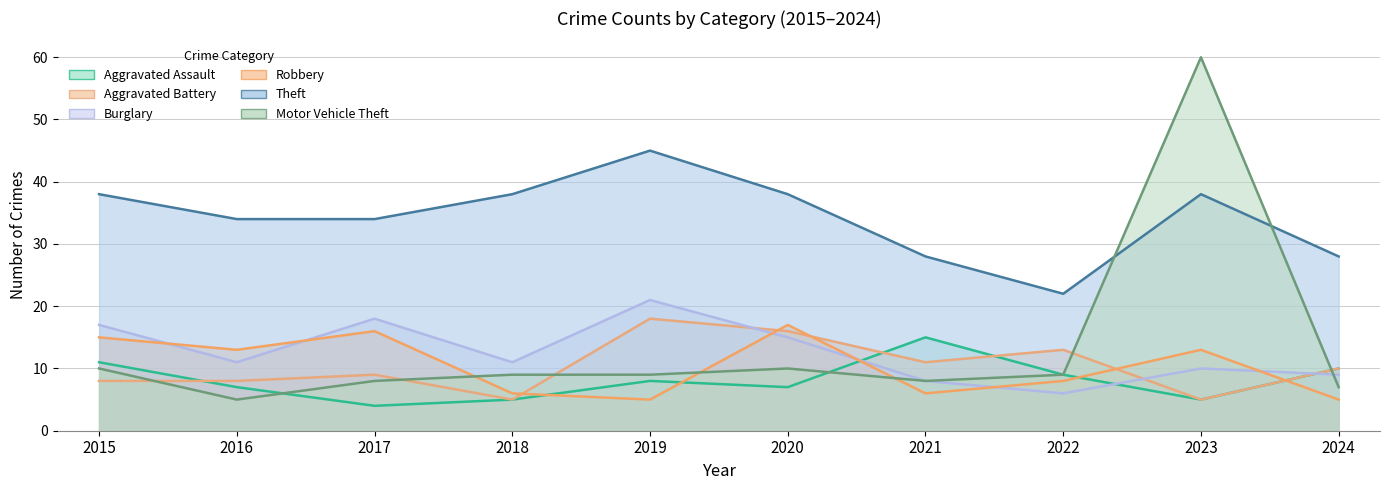

Between 2020 and 2023, which is larger?

2020